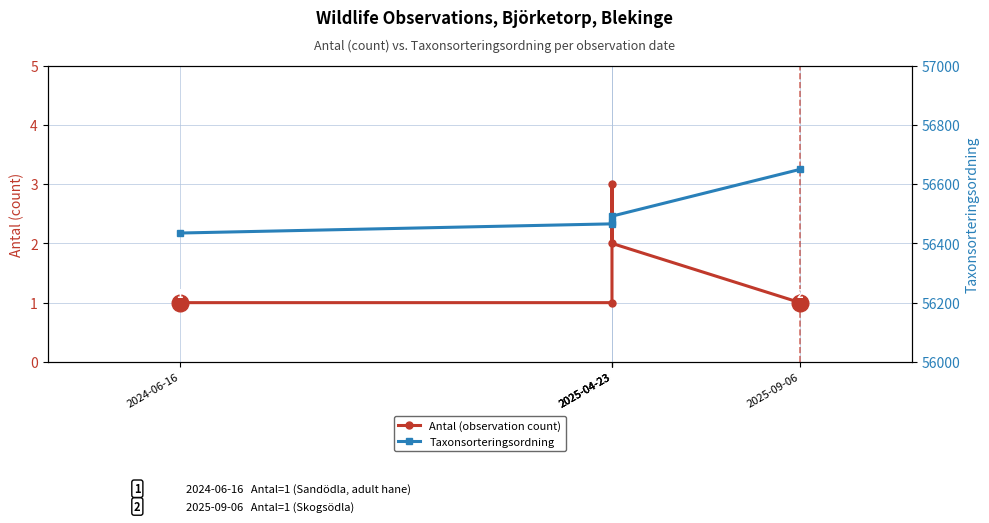

True or false: Antal (observation count) has more than 0 interior local peaks.

True